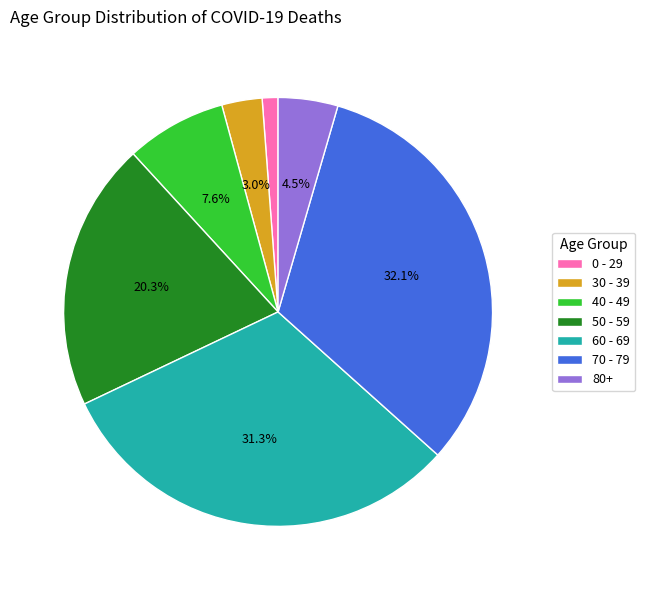

Rank the categories by value from lowest to highest.

0 - 29, 30 - 39, 80+, 40 - 49, 50 - 59, 60 - 69, 70 - 79